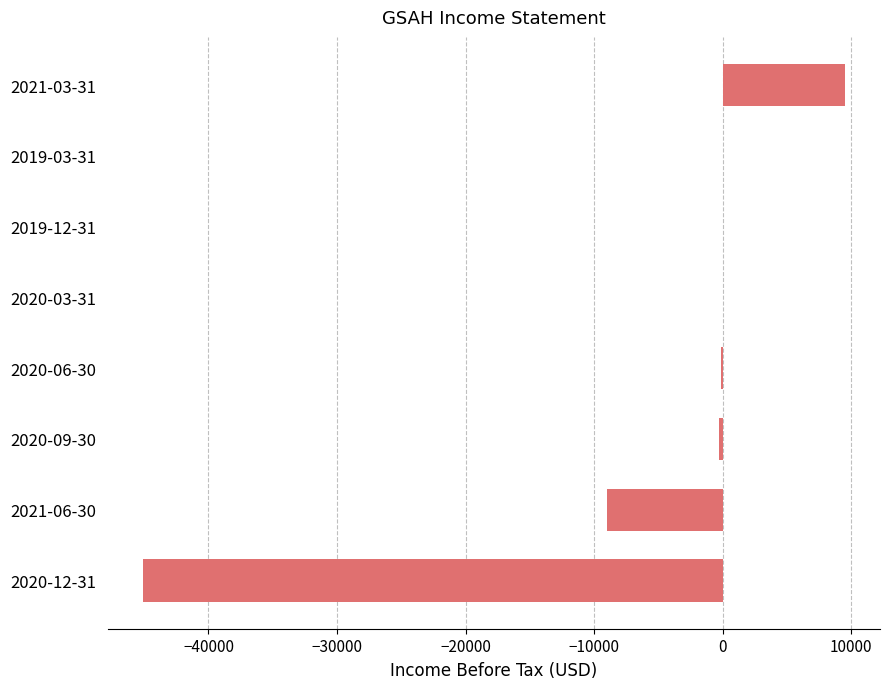

At which label is the value closest to -17800?

2021-06-30